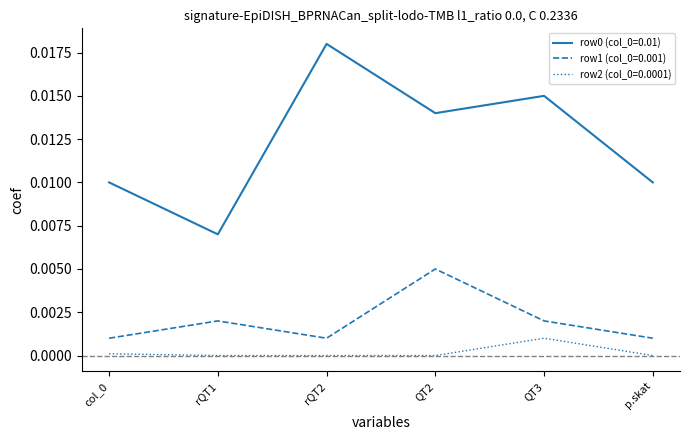

True or false: row2 (col_0=0.0001) and row1 (col_0=0.001) intersect in this chart.

False